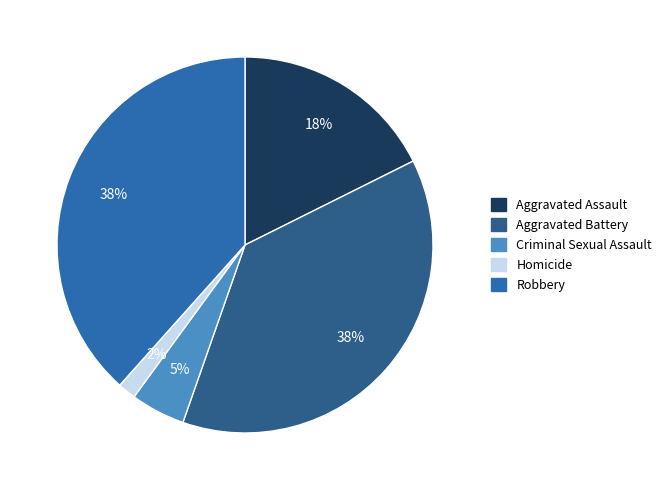

Combined, do Homicide and Aggravated Battery account for over 50%?

No